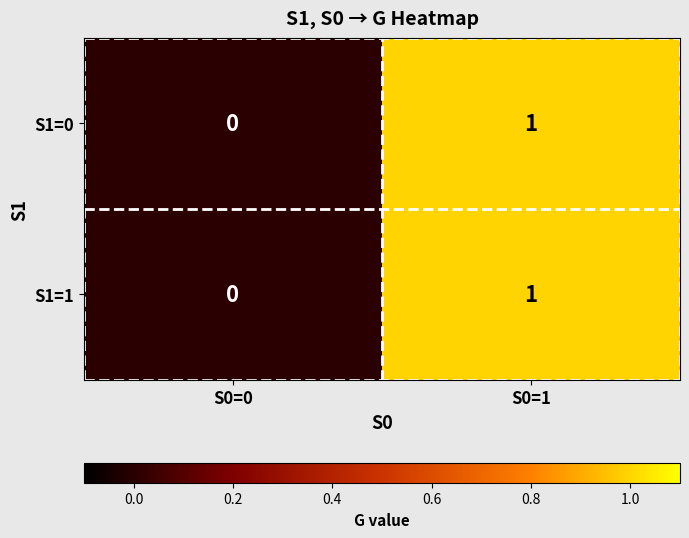

How many data points in S1=0 are less than 1?

1